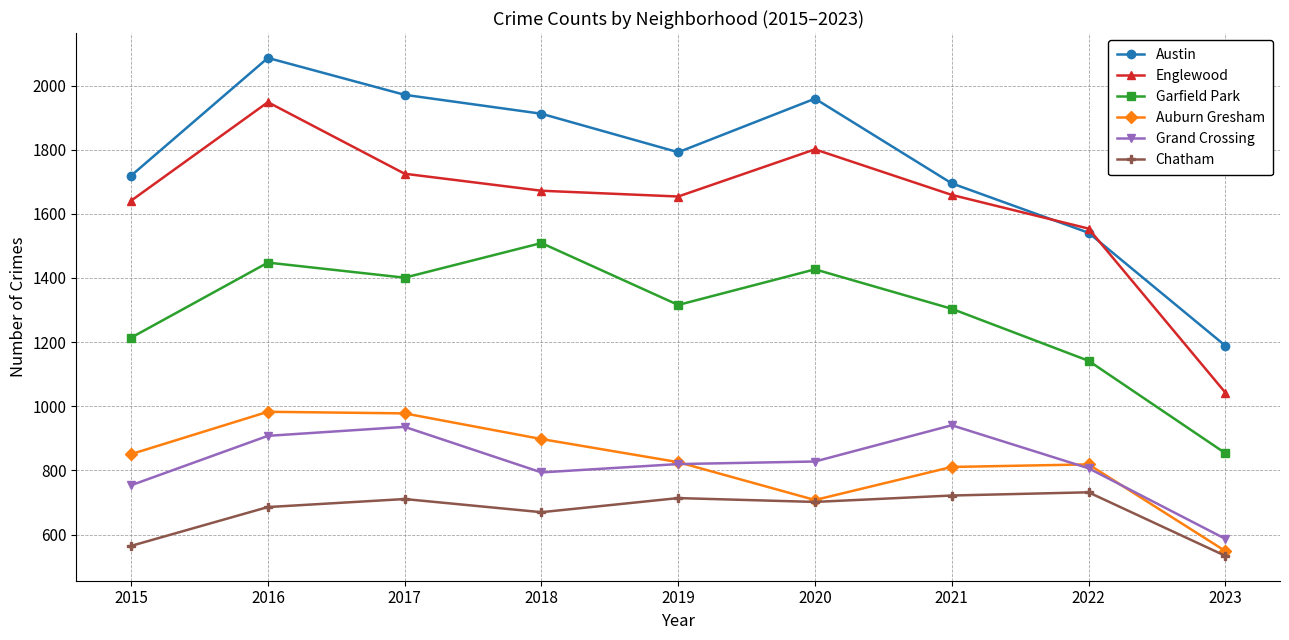

What is the difference between the maximum and minimum values in the Auburn Gresham series?

434